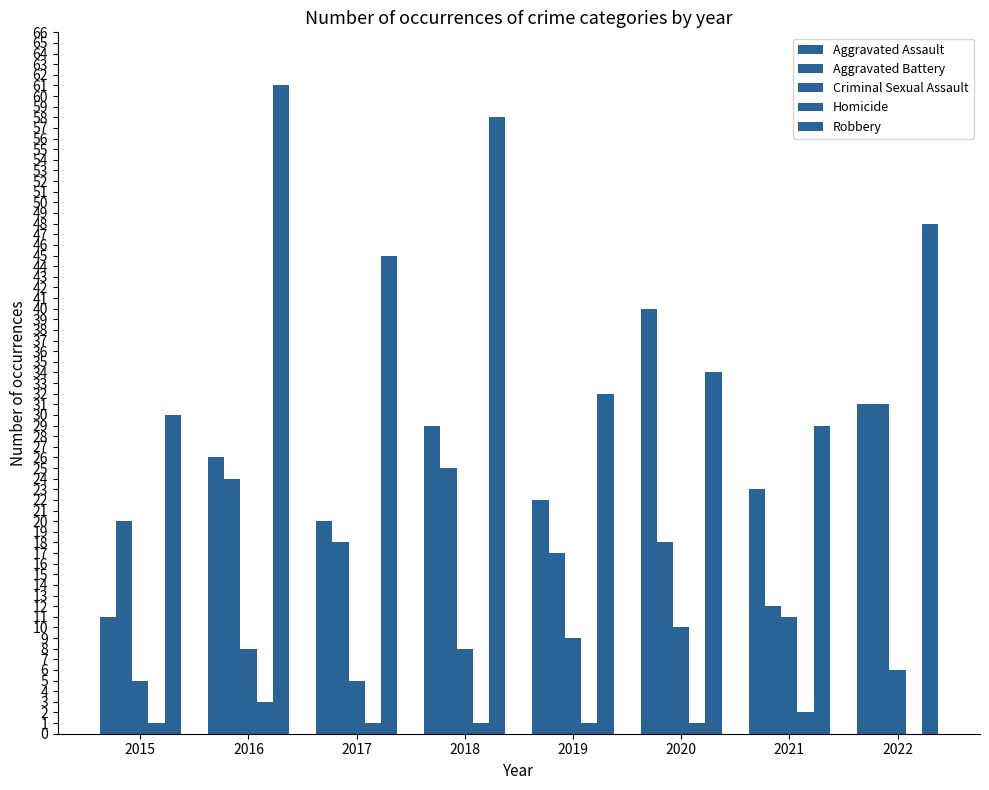

Are the bars horizontal?

No